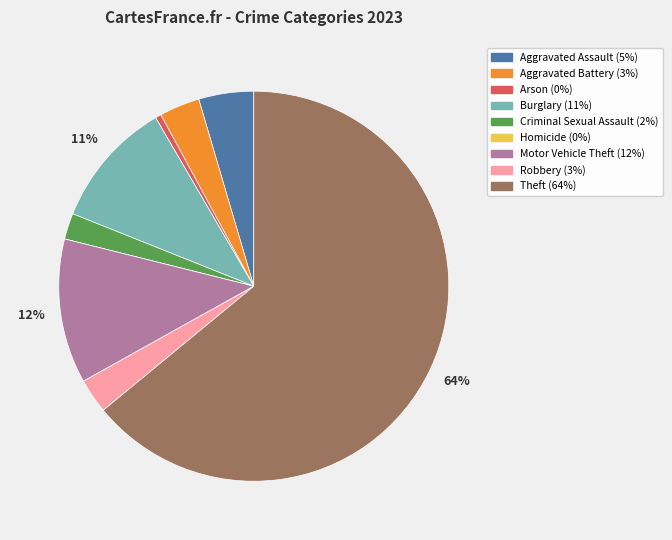

What percentage is the Burglary slice, to the nearest percent?

11%